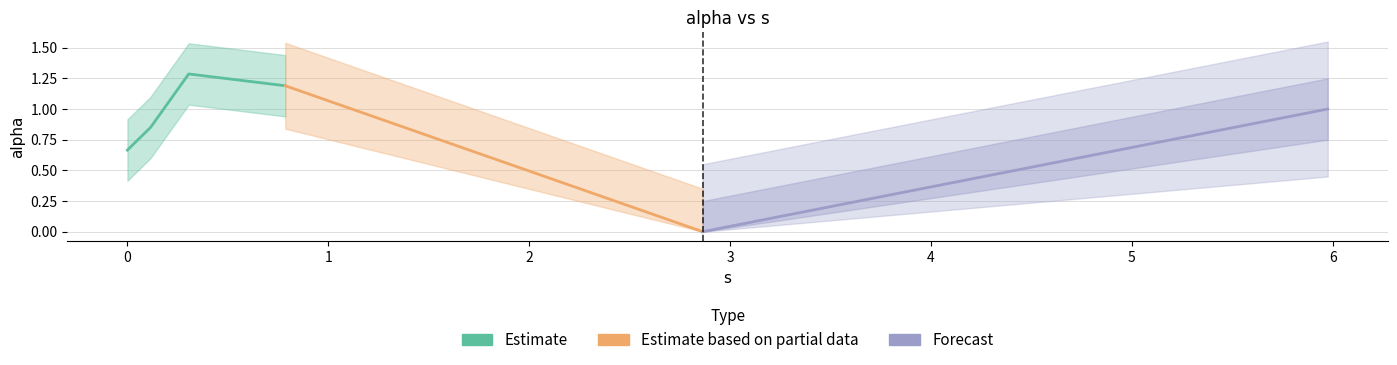

What is the difference between the second highest and second lowest values?

0.5